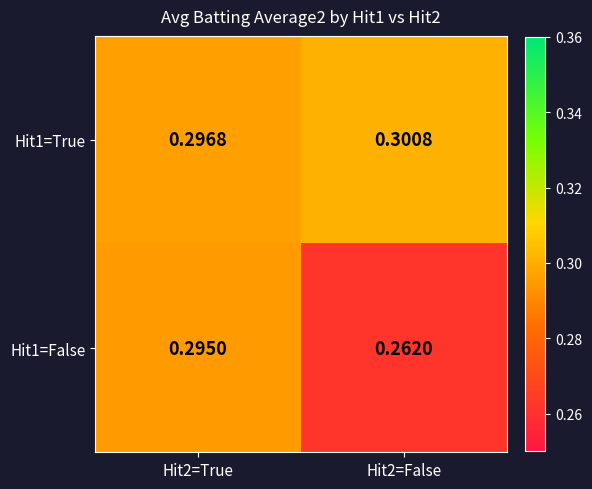

Count the number of data series in this chart.

2